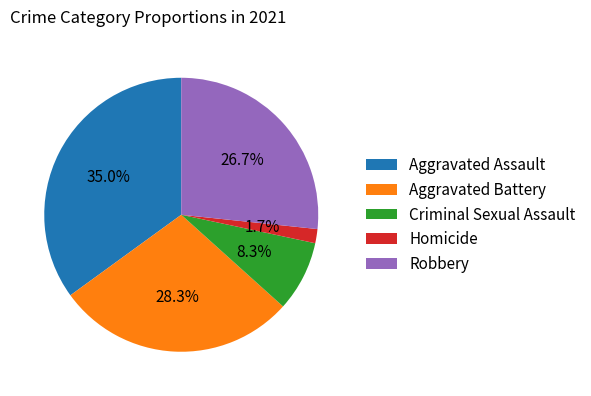

Which slice is the largest?

Aggravated Assault